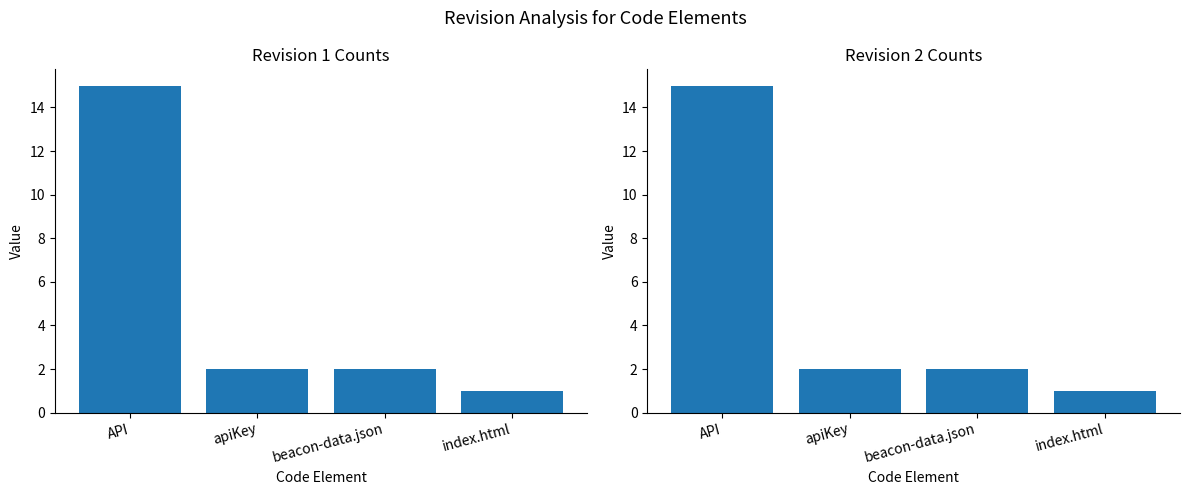

Are the bars horizontal?

No